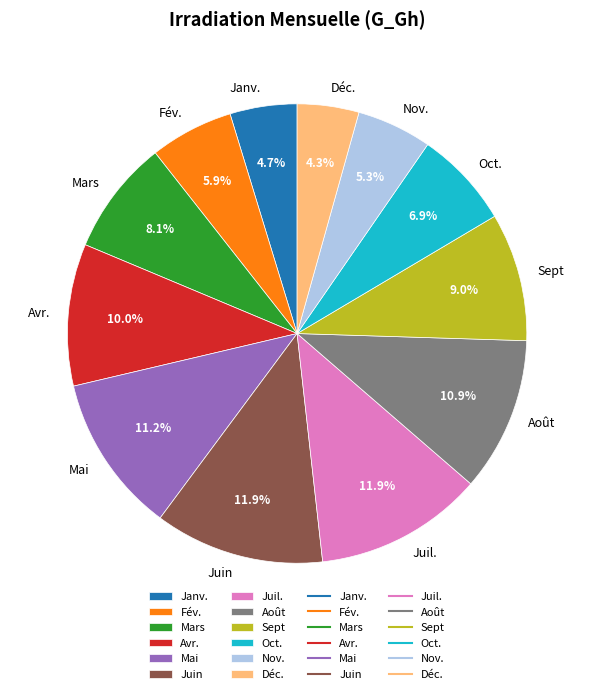

Is it true that Juin is 23% of the pie?

False